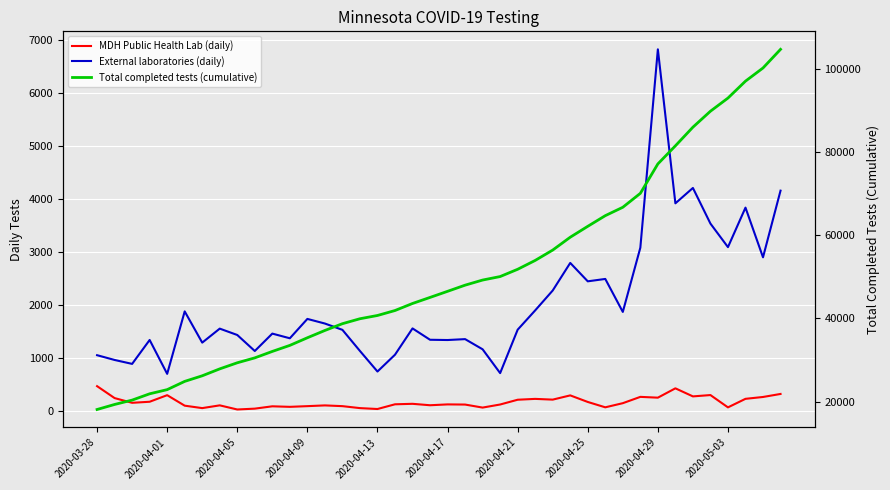

How many data points does each series have?

40